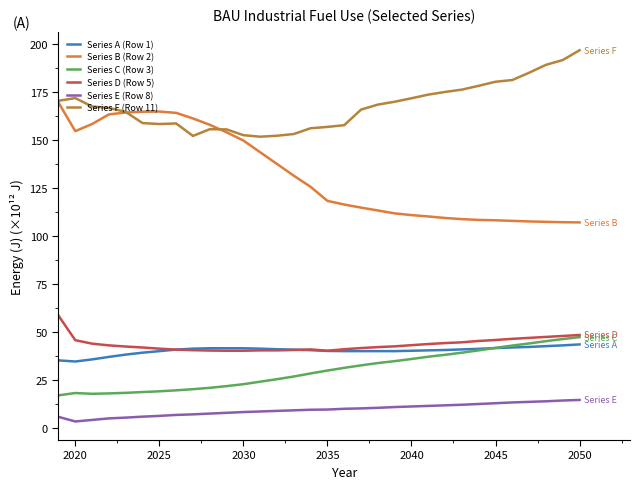

What is the difference between the second highest and minimum values in the Series C (Row 3) series?

29.3